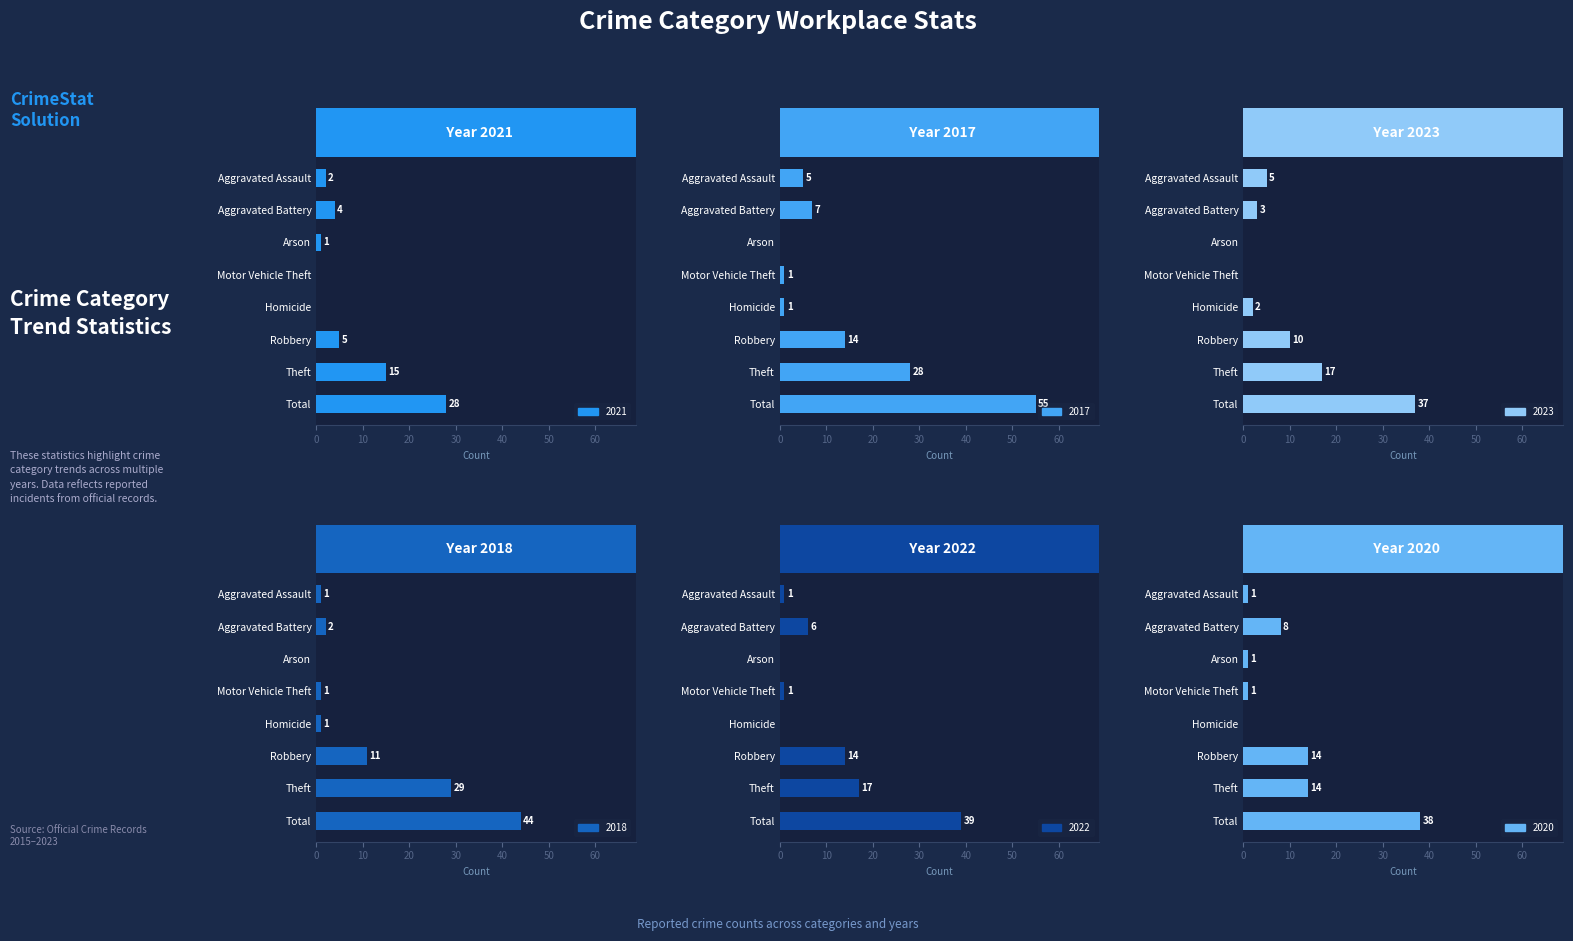

Count the number of data series in this chart.

6